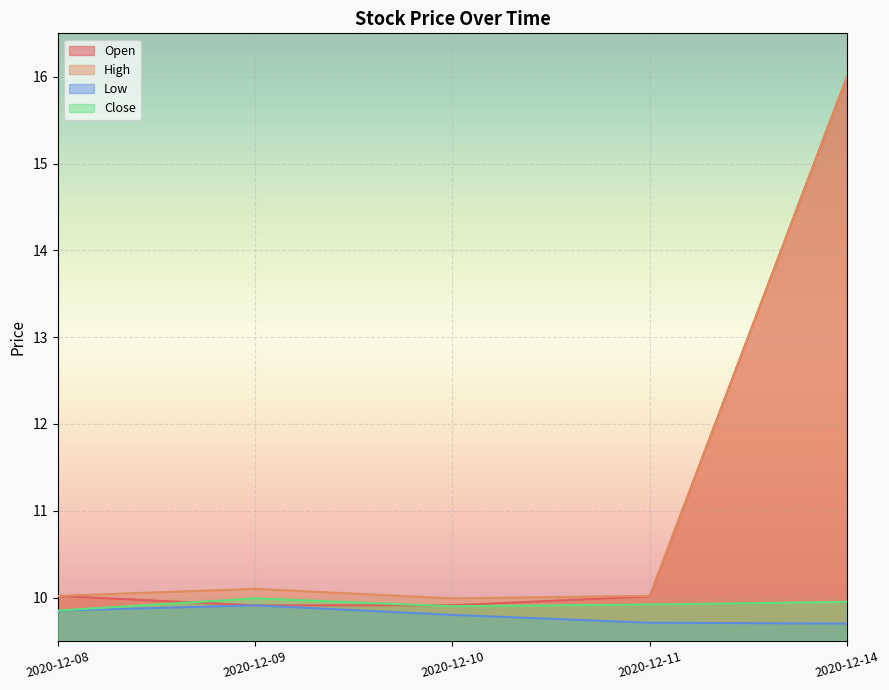

Which series changed the most between 2020-12-09 and 2020-12-10?

High